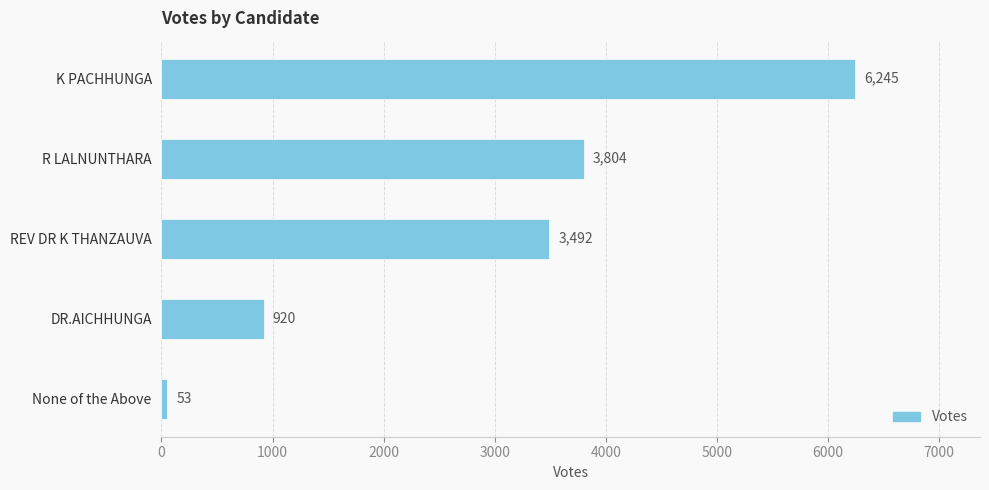

What is the value of the 1st bar from the top?

6245